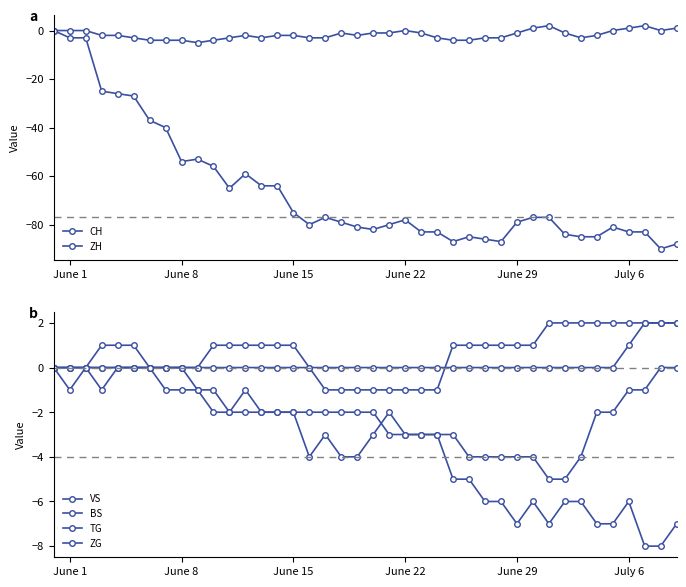

Reading left to right, list all the values displayed in this chart.

CH: 0	-3	-3	-25	-26	-27	-37	-40	-54	-53	-56	-65	-59	-64	-64	-75	-80	-77	-79	-81	-82	-80	-78	-83	-83	-87	-85	-86	-87	-79	-77	-77	-84	-85	-85	-81	-83	-83	-90	-88
ZH: 0	0	0	-2	-2	-3	-4	-4	-4	-5	-4	-3	-2	-3	-2	-2	-3	-3	-1	-2	-1	-1	0	-1	-3	-4	-4	-3	-3	-1	1	2	-1	-3	-2	0	1	2	0	1
VS: 0	-1	0	-1	0	0	0	0	0	-1	-2	-2	-1	-2	-2	-2	-4	-3	-4	-4	-3	-2	-3	-3	-3	-5	-5	-6	-6	-7	-6	-7	-6	-6	-7	-7	-6	-8	-8	-7
BS: 0	0	0	1	1	1	0	-1	-1	-1	-1	-2	-2	-2	-2	-2	-2	-2	-2	-2	-2	-3	-3	-3	-3	-3	-4	-4	-4	-4	-4	-5	-5	-4	-2	-2	-1	-1	0	0
TG: 0	0	0	0	0	0	0	0	0	0	0	0	0	0	0	0	0	-1	-1	-1	-1	-1	-1	-1	-1	1	1	1	1	1	1	2	2	2	2	2	2	2	2	2
ZG: 0	0	0	0	0	0	0	0	0	0	1	1	1	1	1	1	0	0	0	0	0	0	0	0	0	0	0	0	0	0	0	0	0	0	0	0	1	2	2	2